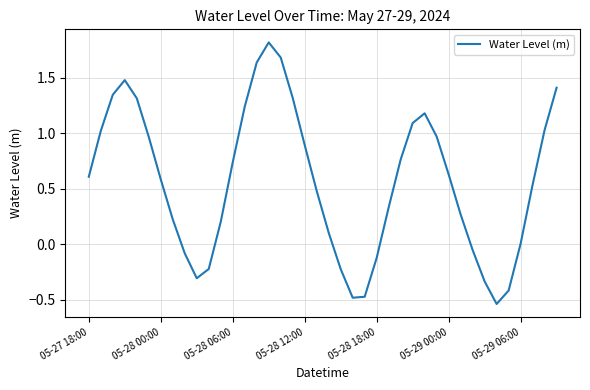

What is the maximum value shown in the chart?

1.8